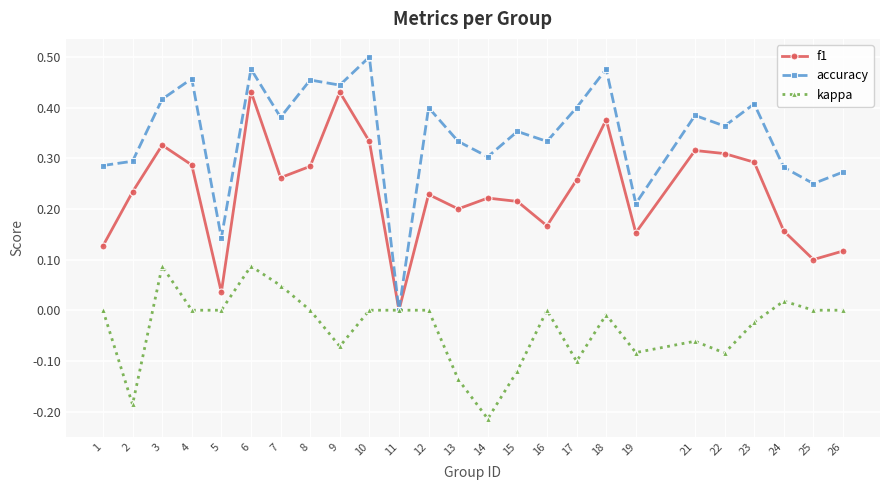

How many values in accuracy are above zero?

24